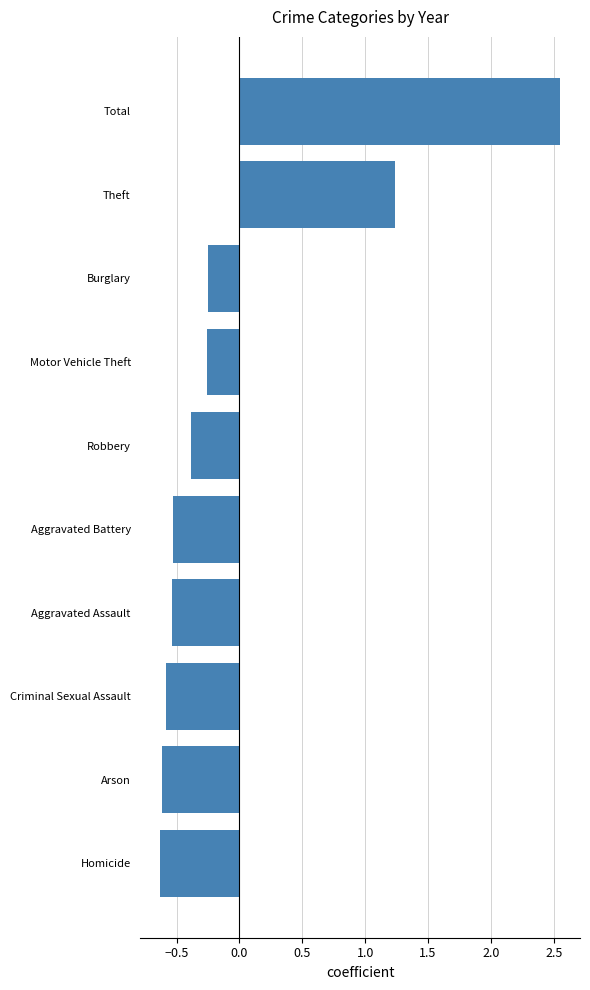

The chart shows a value of -1.0 at Criminal Sexual Assault. True or false?

False